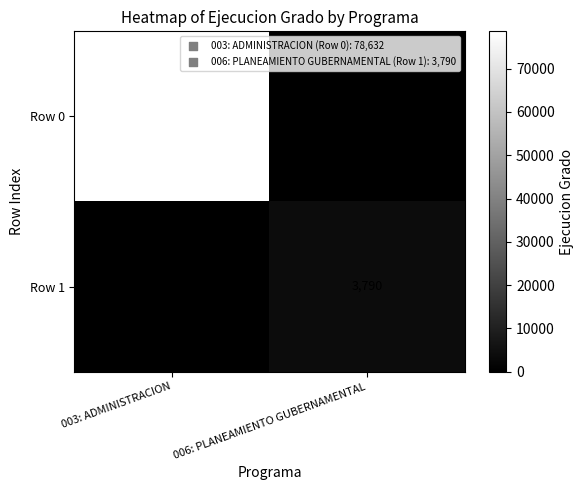

Which has a higher value, 003: ADMINISTRACION or 006: PLANEAMIENTO GUBERNAMENTAL?

003: ADMINISTRACION